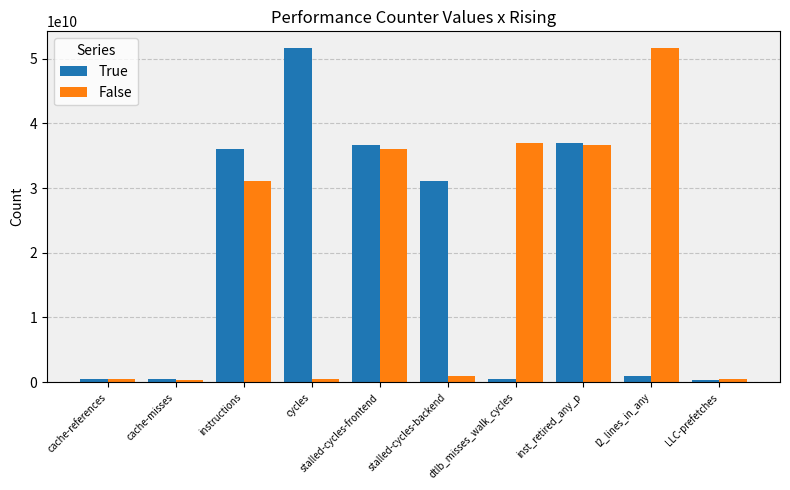

Rank the series at l2_lines_in_any from highest to lowest value.

False, True